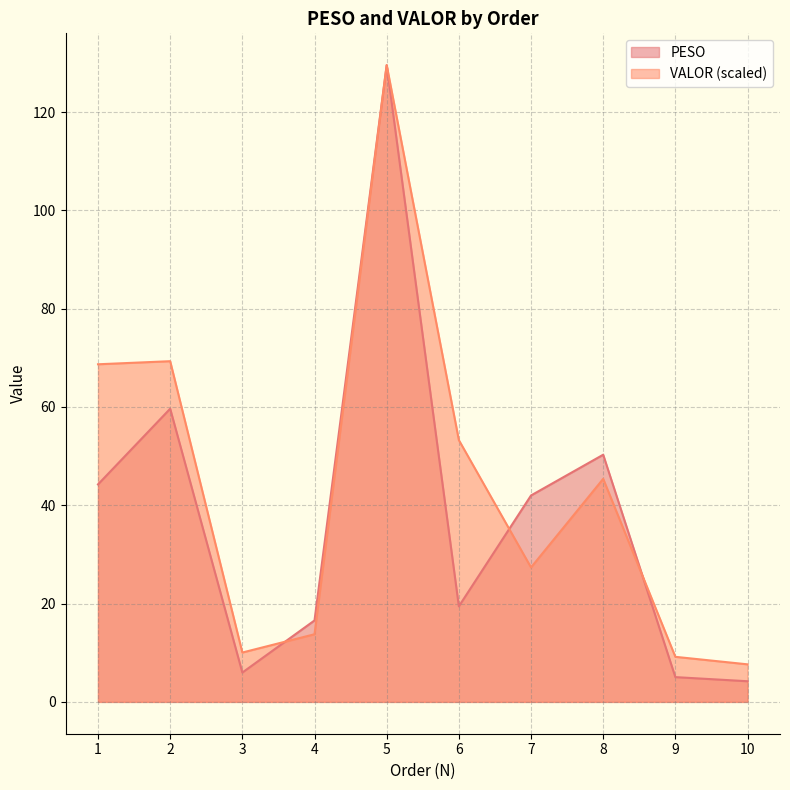

True or false: VALOR and PESO intersect in this chart.

True